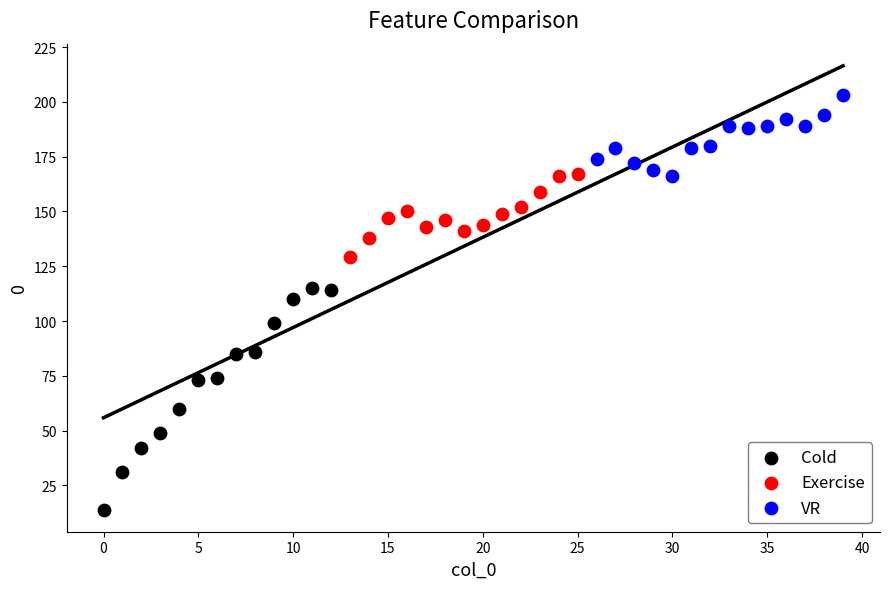

Which series has the widest spread of Y values?

Cold